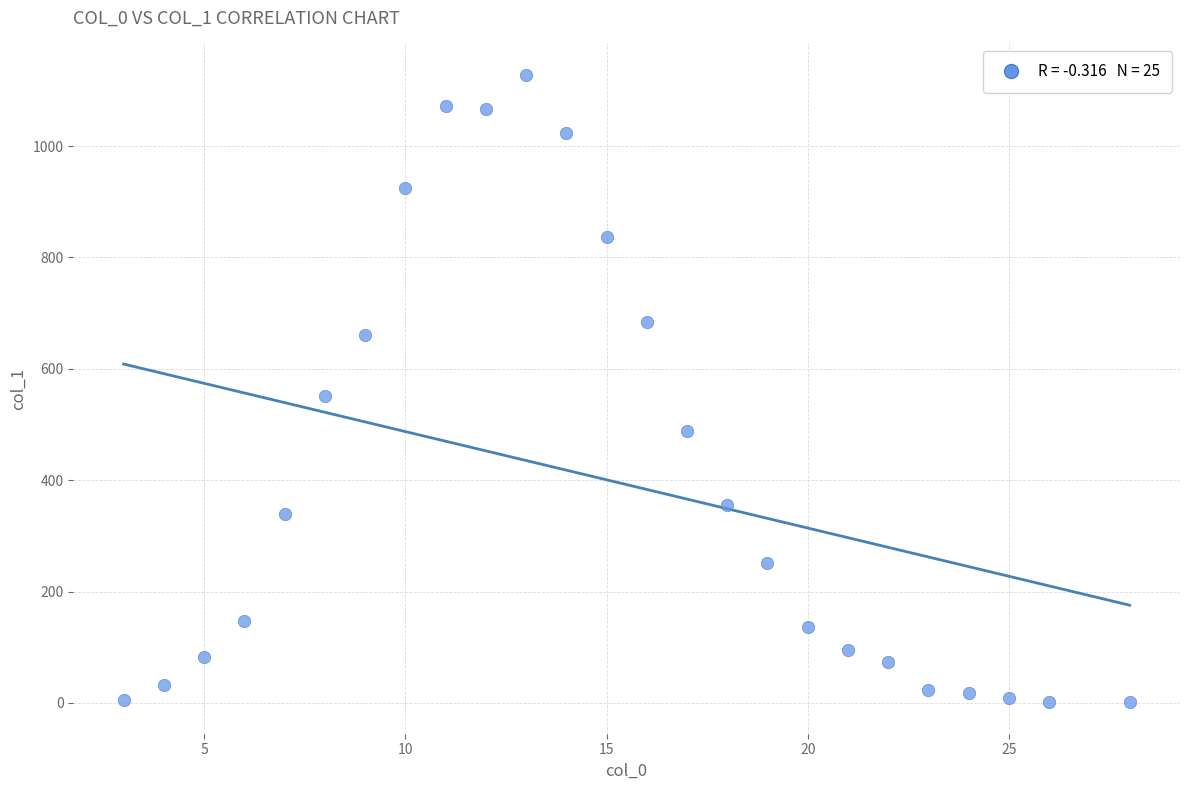

What is the range of Y values (max minus min)?

1127